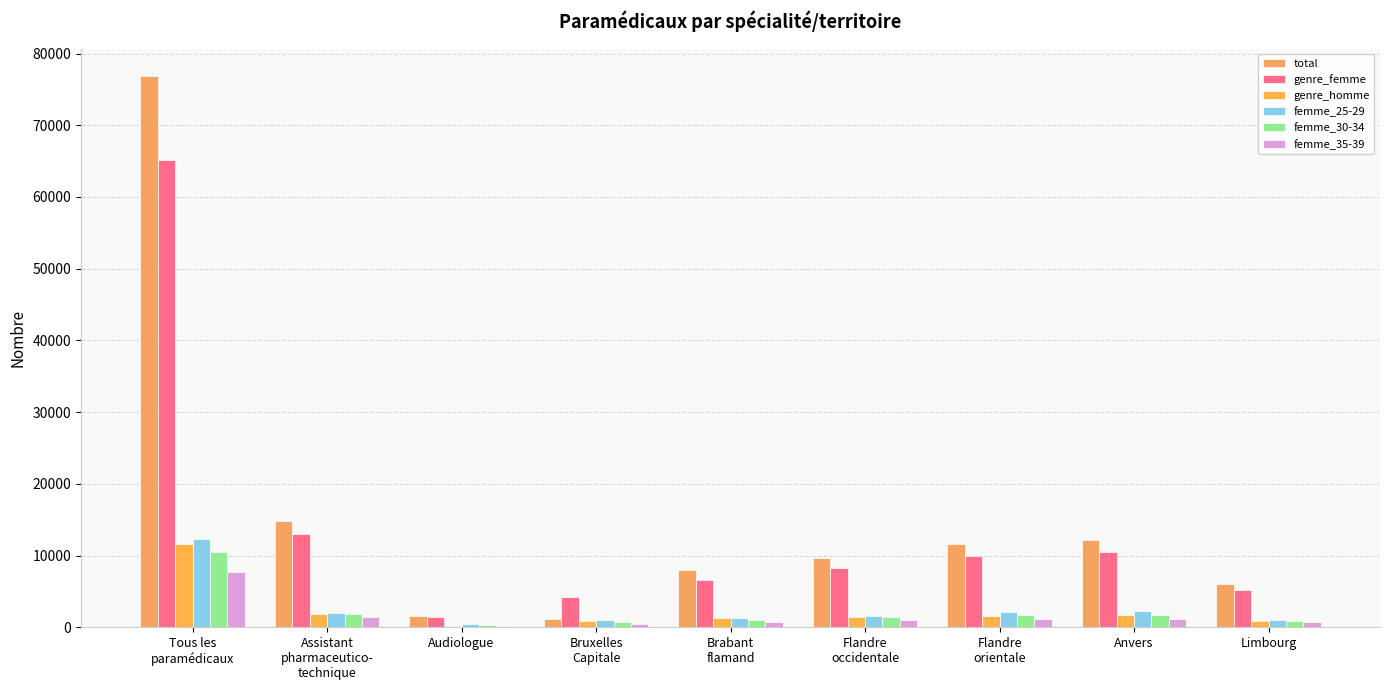

Read the total value at Limbourg.

6008